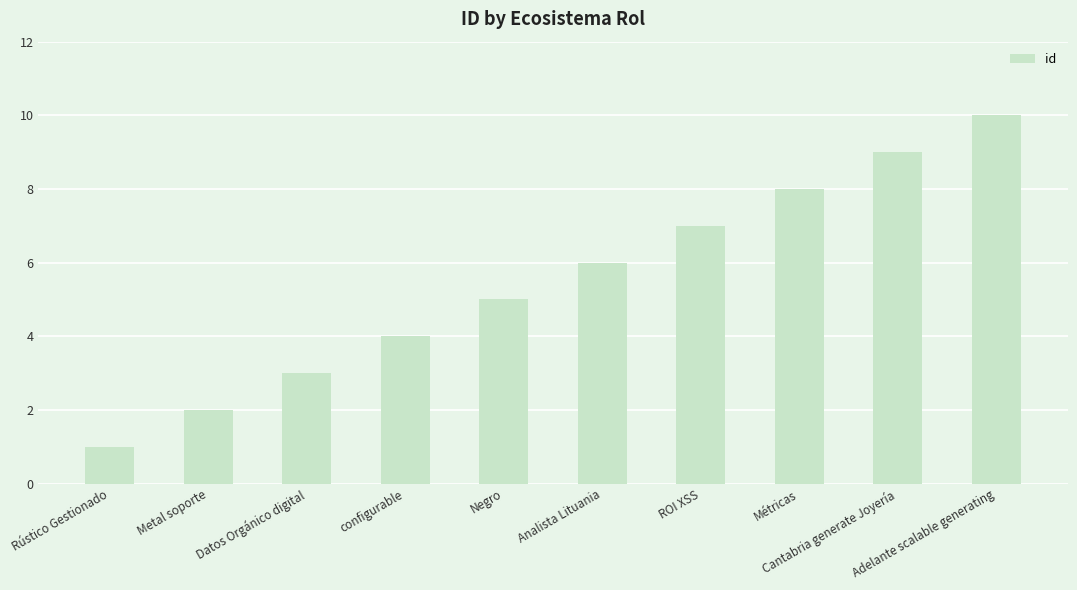

What is the ratio of the value at Métricas to the value at Rústico Gestionado?

8.0